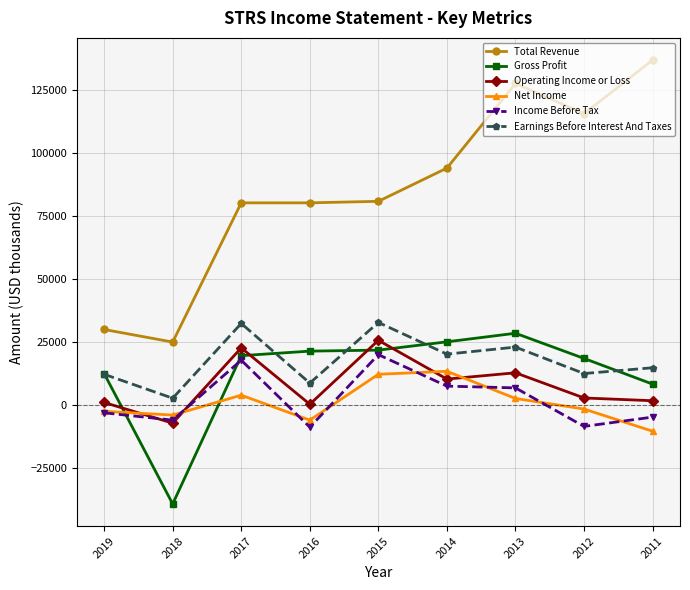

What is the minimum value for Total Revenue?

25000